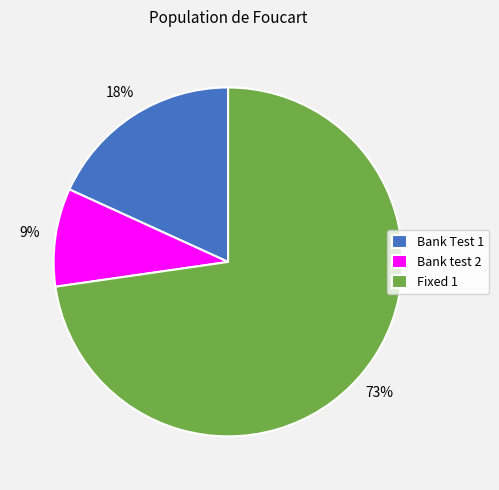

True or false: Bank Test 1 accounts for 31% of the total.

False